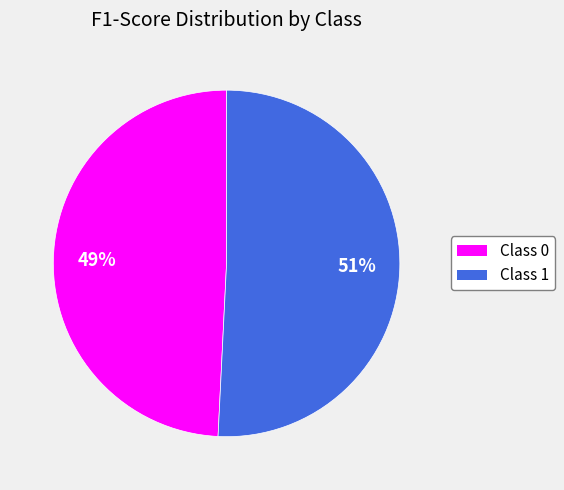

Do Class 0 and Class 1 together represent more than half of the pie?

Yes